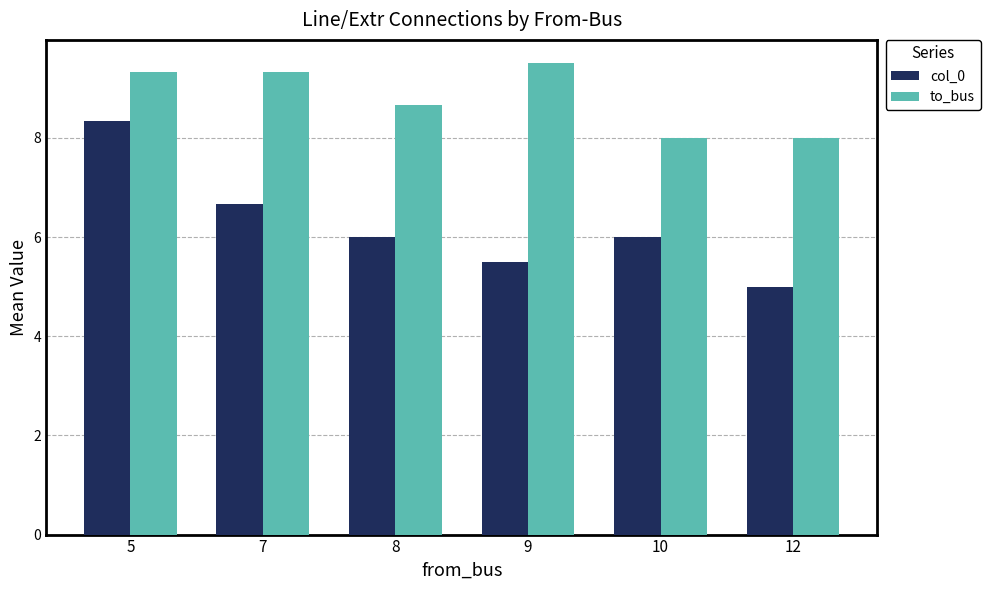

Where does the col_0 series first go above 6?

5